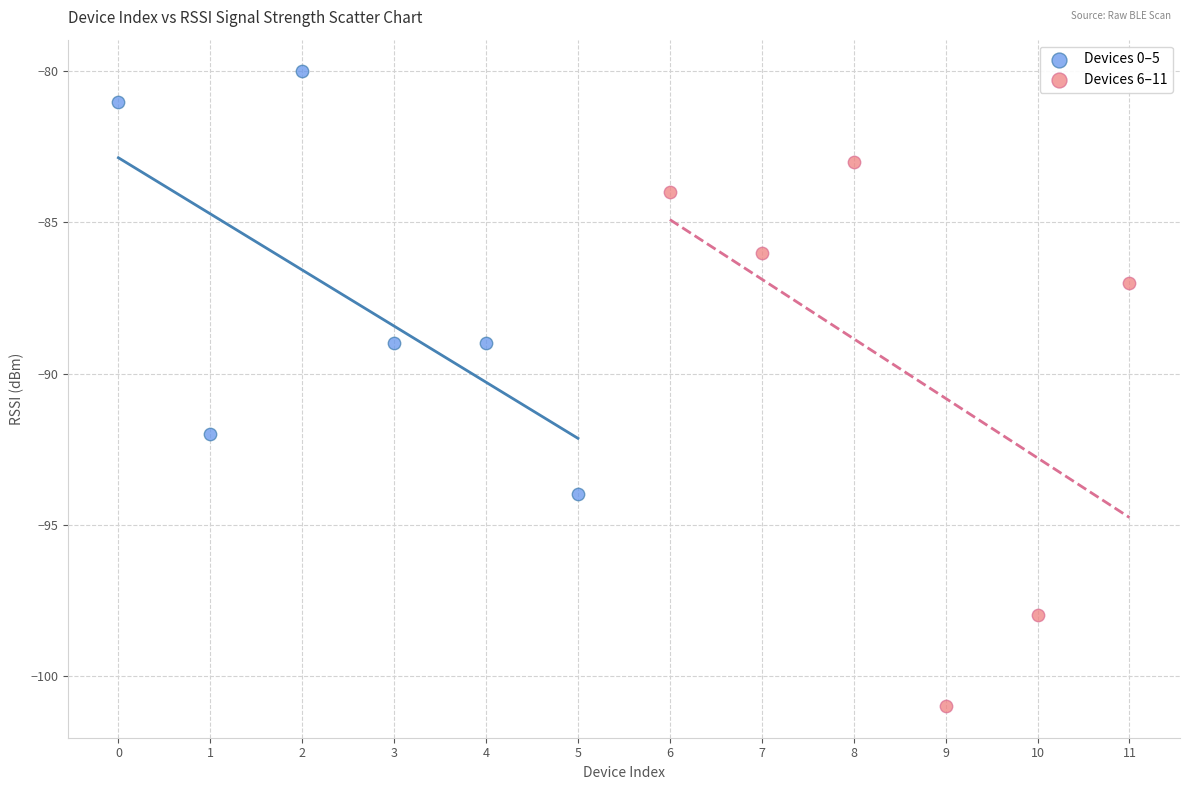

Which series contains the lowest Y value?

Devices 6–11